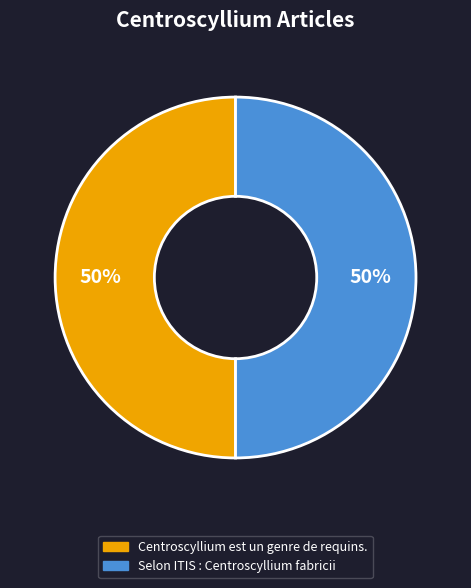

Approximately how many times larger is the value at Selon ITIS : Centroscyllium fabricii compared to Centroscyllium est un genre de requins.?

1.0